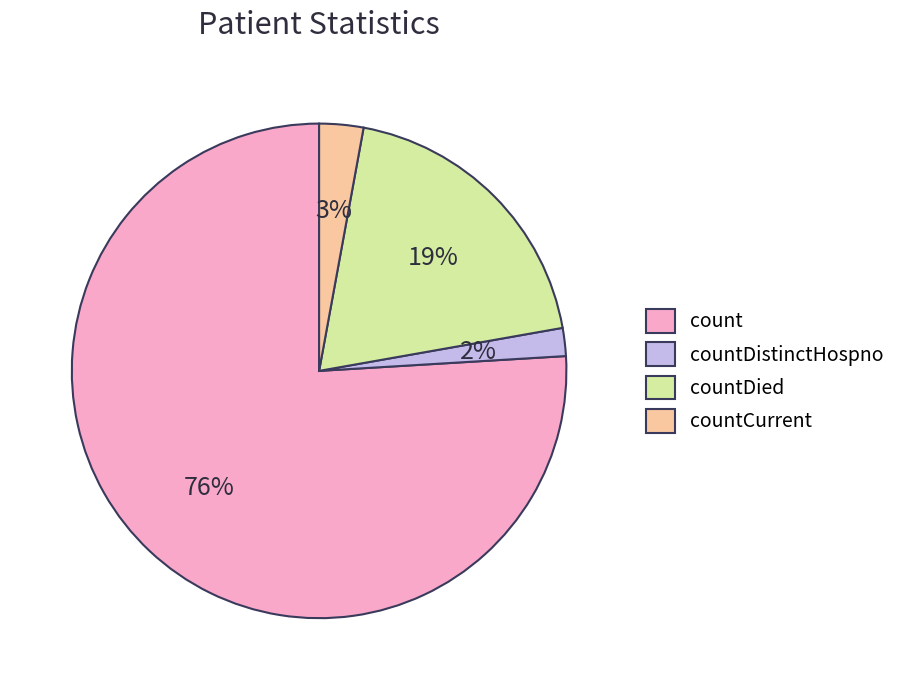

Rank the categories by value from highest to lowest.

count, countDied, countCurrent, countDistinctHospno